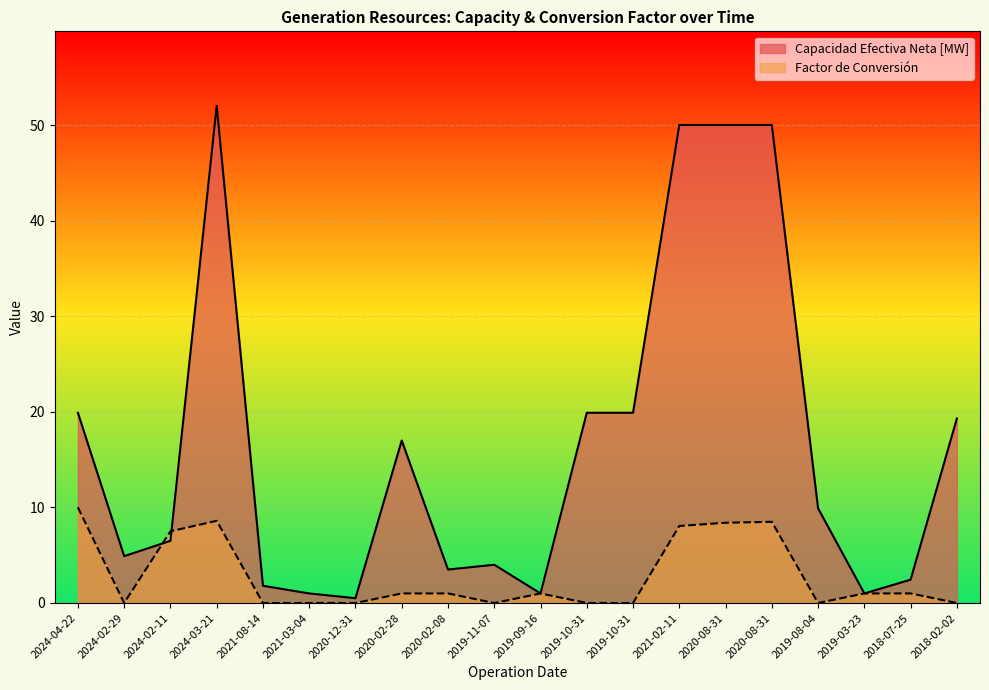

List the series in order of their peak value, highest first.

Capacidad Efectiva Neta [MW], Factor de Conversión